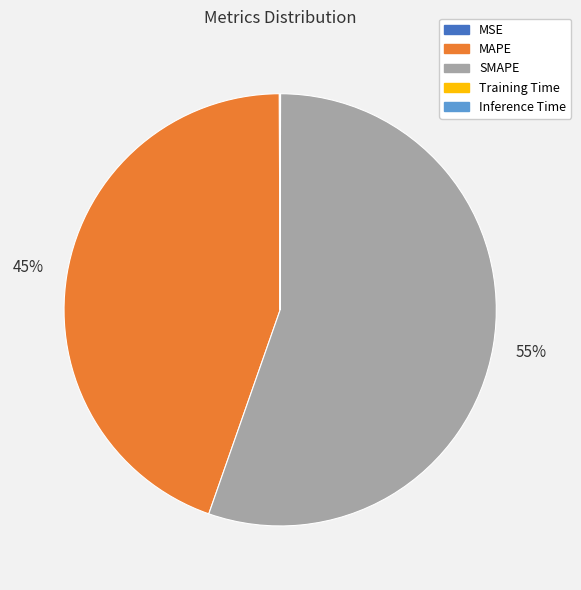

To the nearest percent, what is the difference between the largest and smallest slice percentages?

55%